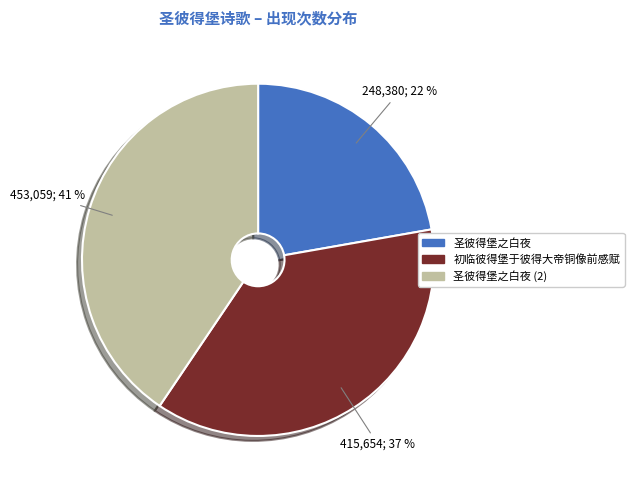

How many segments does this pie chart have?

3